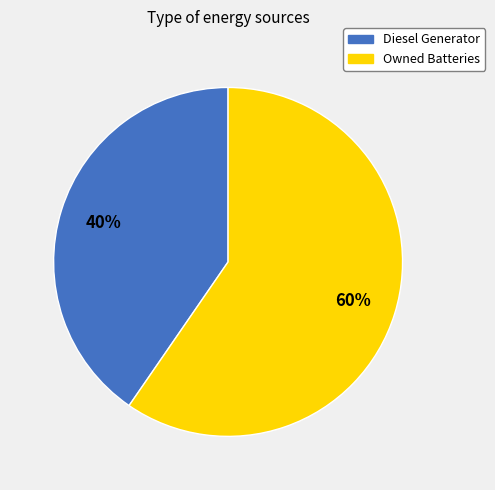

Does any single category account for the majority?

Yes